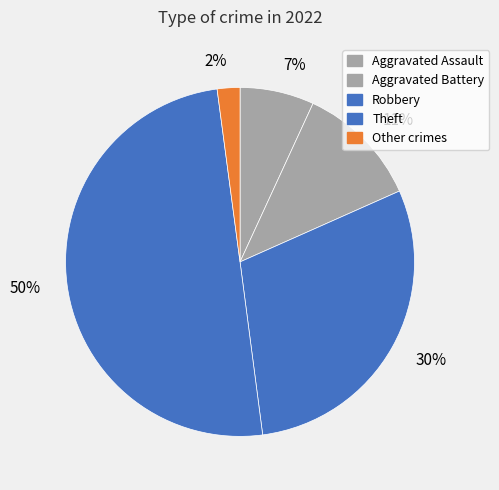

Does 11% represent more than half of the total?

No